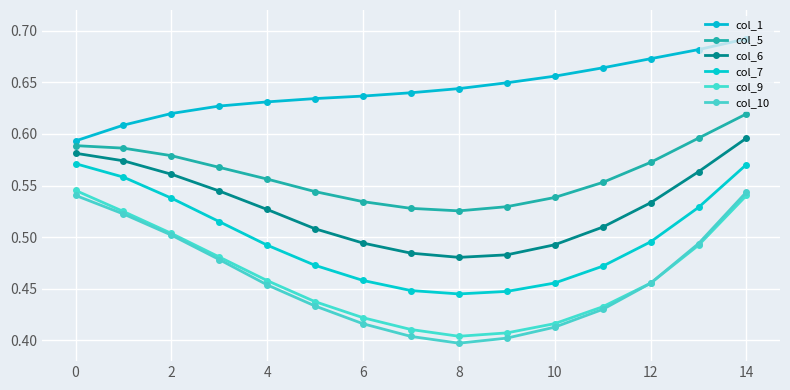

Which category has the lowest value across all series?

8